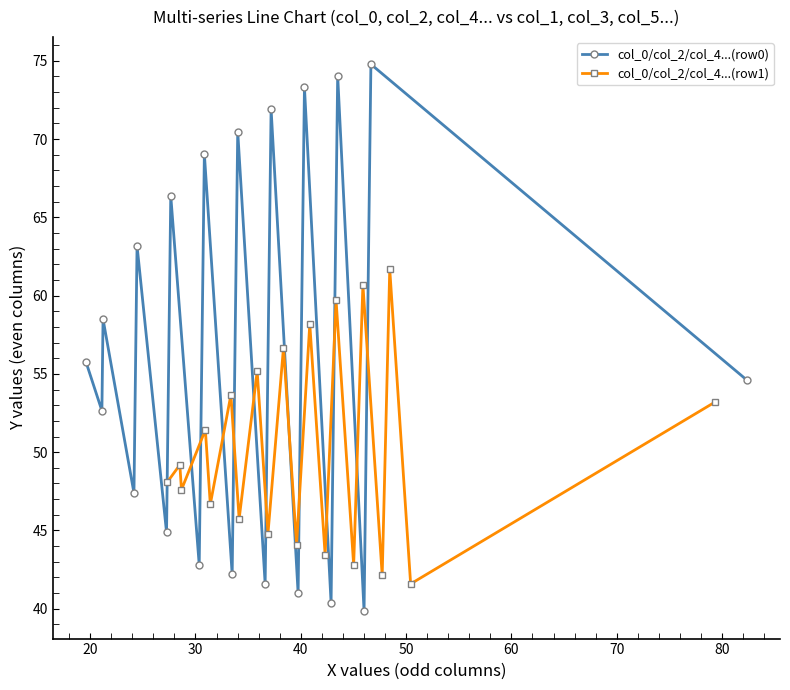

What is the minimum value shown in the chart?

39.8